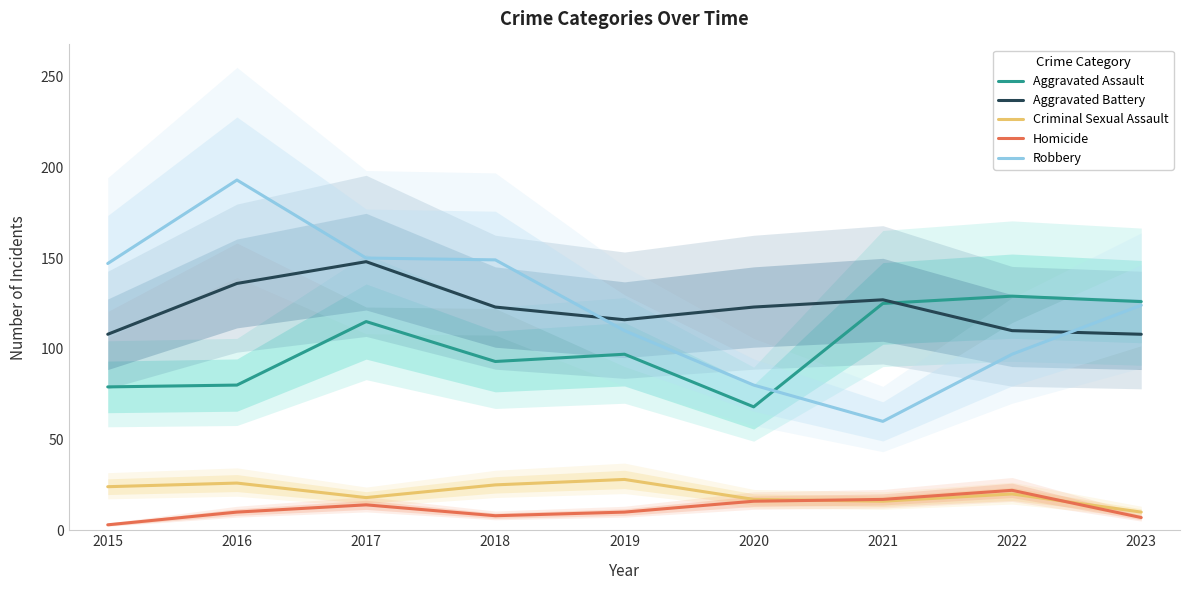

Reading left to right, what are all the values shown in this chart?

Aggravated Assault: 79	80	115	93	97	68	125	129	126
Aggravated Battery: 108	136	148	123	116	123	127	110	108
Criminal Sexual Assault: 24	26	18	25	28	17	16	20	10
Homicide: 3	10	14	8	10	16	17	22	7
Robbery: 147	193	150	149	110	80	60	97	124